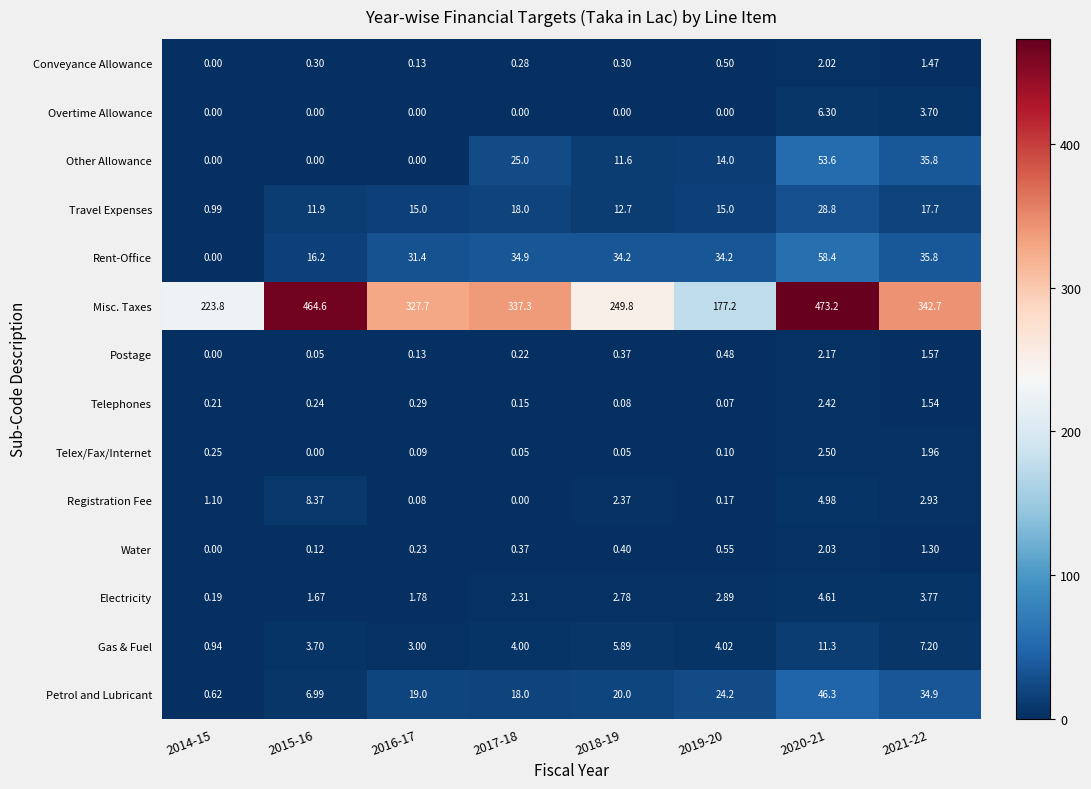

Is the value of Rent-Office at 2021-22 greater than the value of Electricity at 2021-22?

Yes